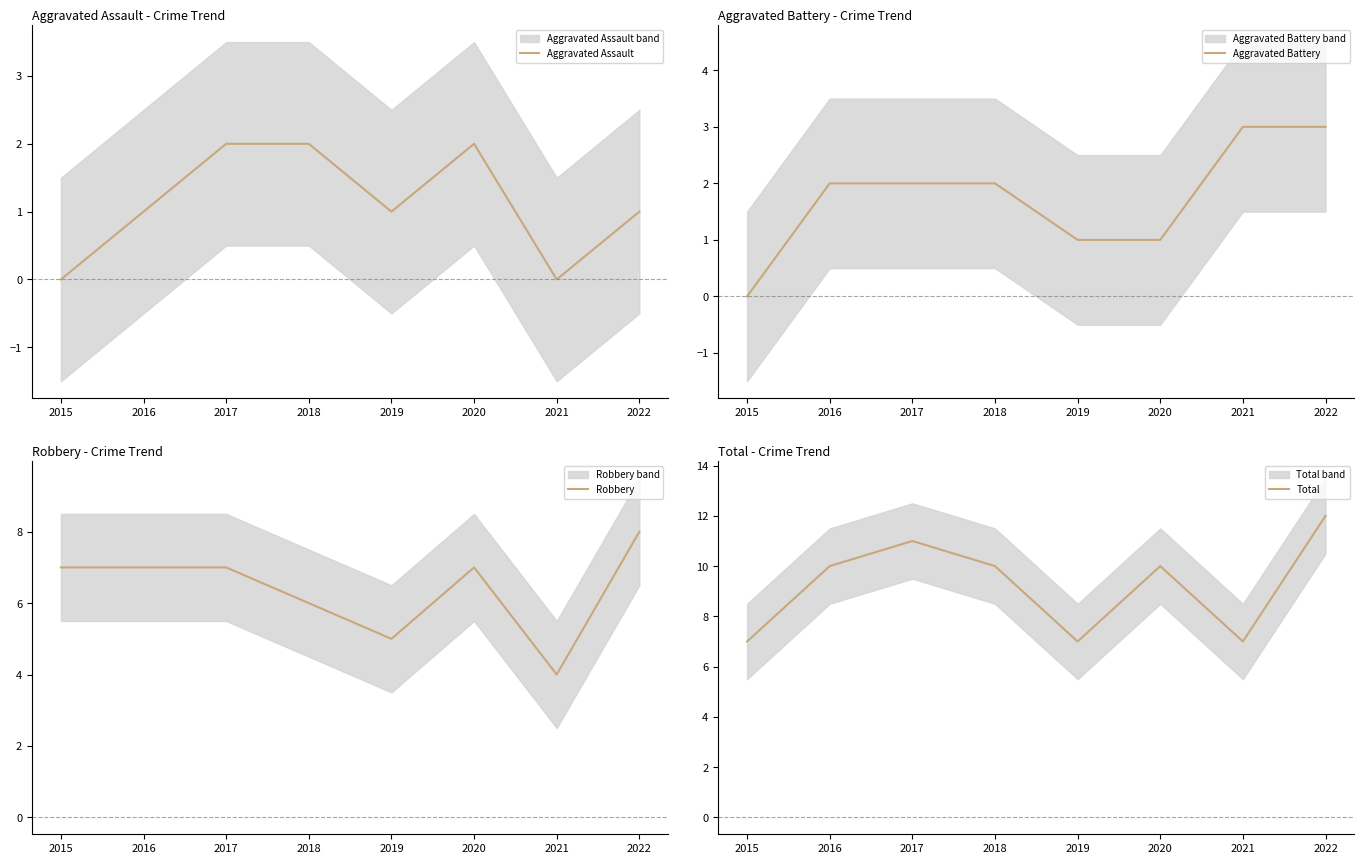

Which series changed the most between 2017 and 2021?

Total